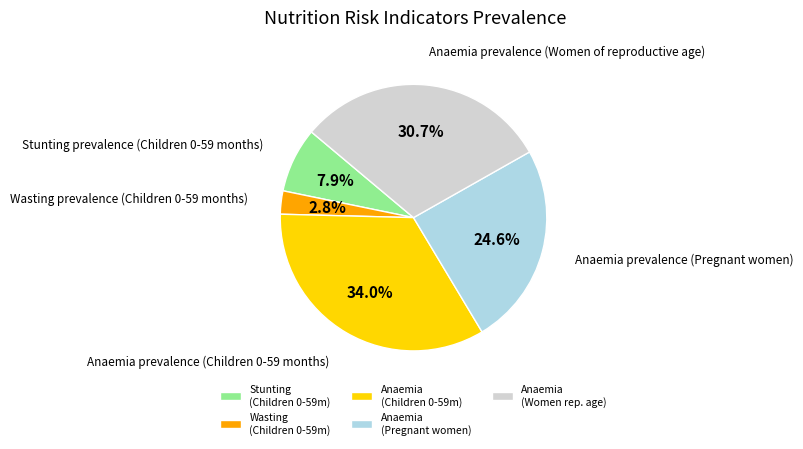

Is there a majority slice in this chart?

No